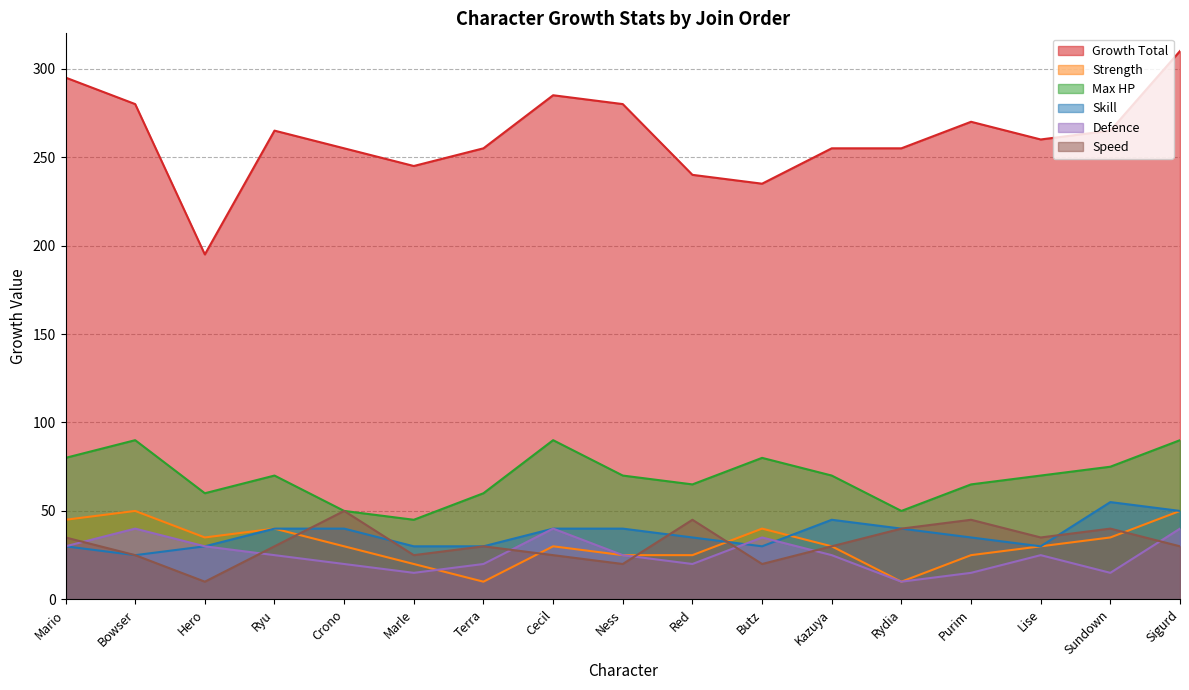

At how many categories does at least one series exceed 145?

17